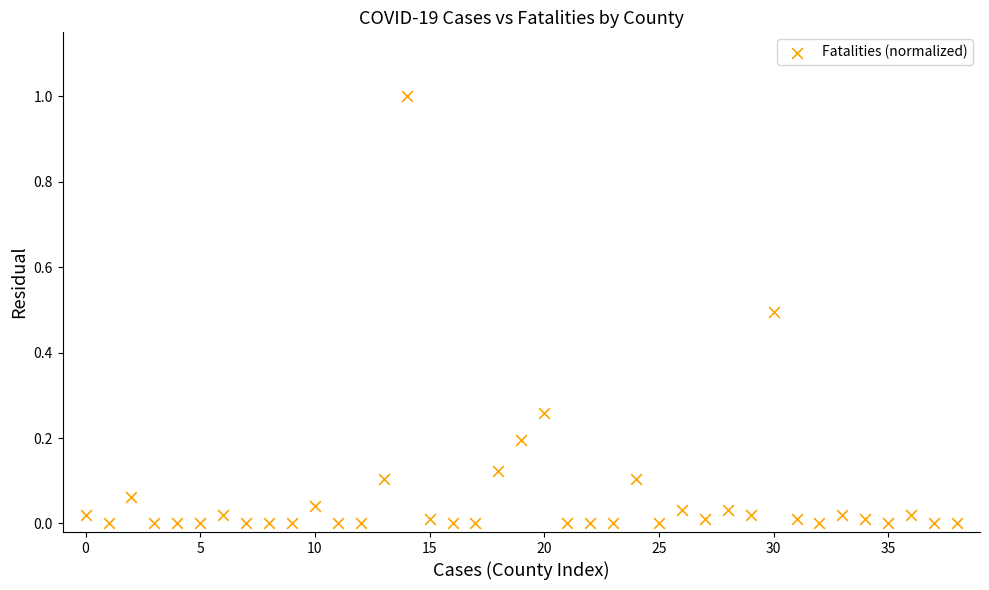

What is the range of Y values (max minus min)?

1.0